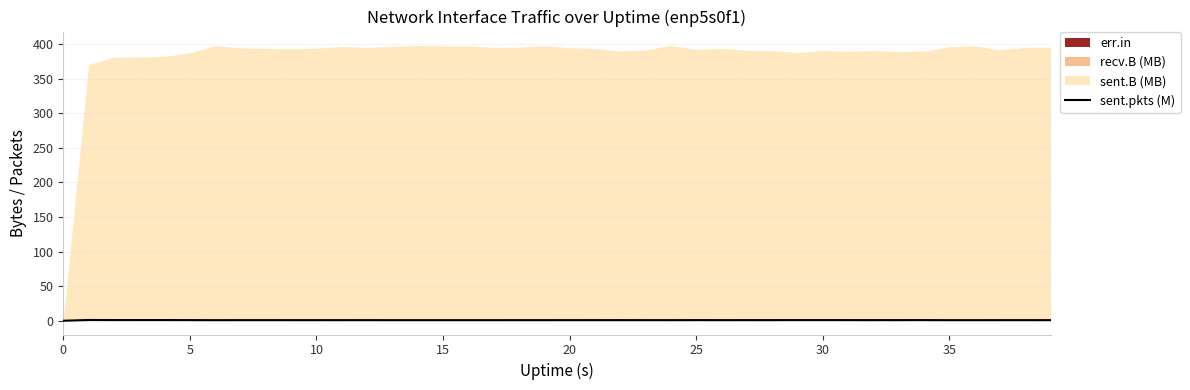

What is the value of the 24th point from the left?

0.9